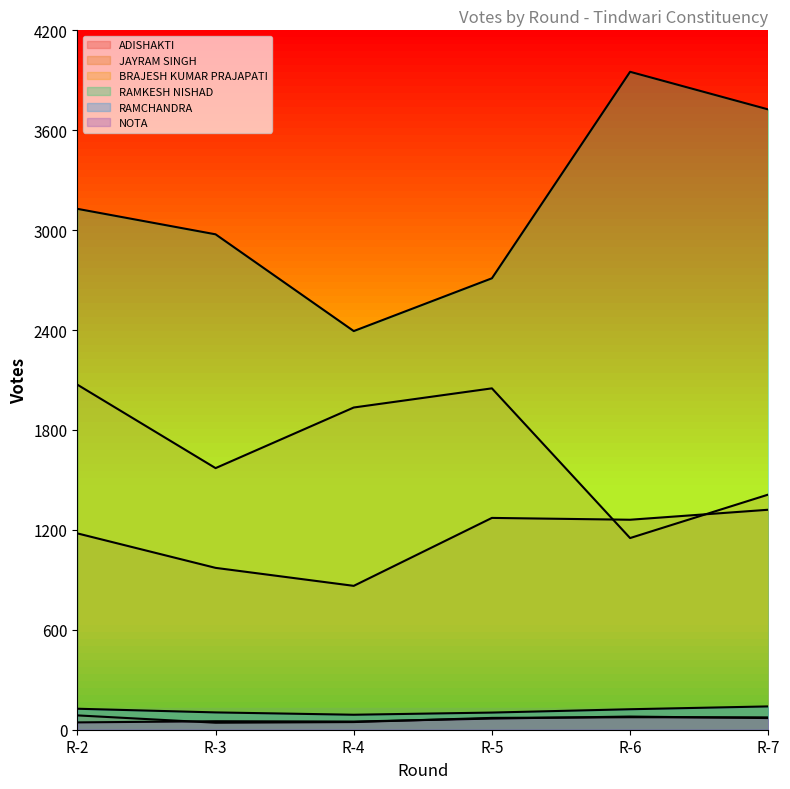

True or false: NOTA and RAMCHANDRA intersect in this chart.

False